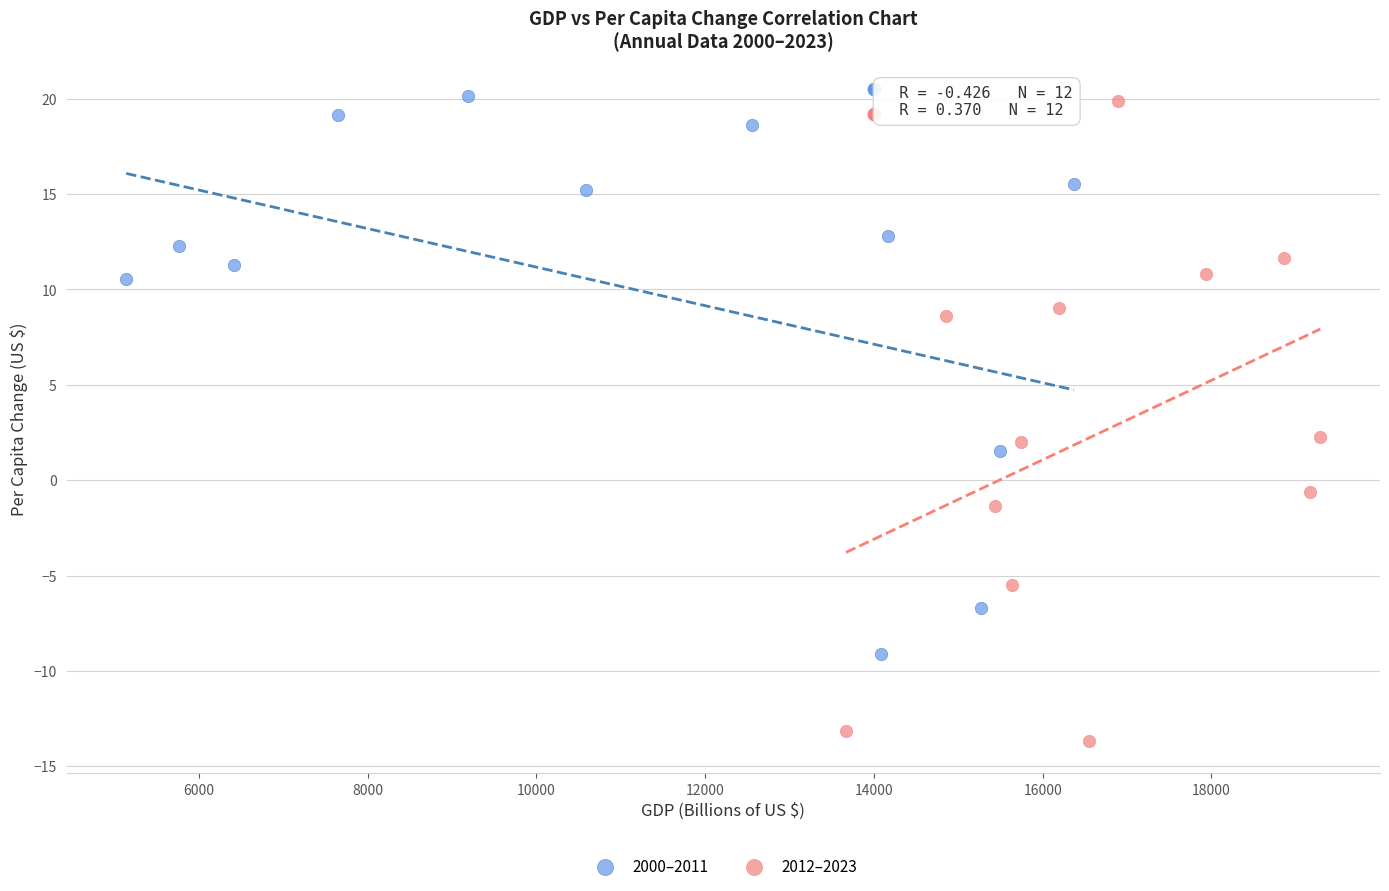

Which series contains the lowest Y value?

2012–2023